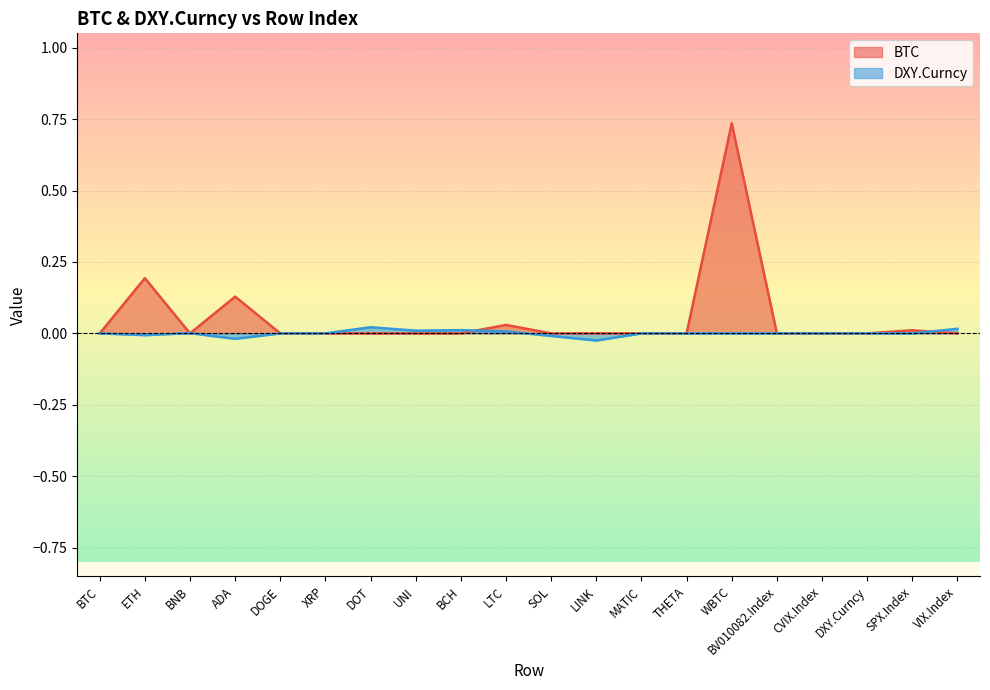

What position from the right is SOL?

10